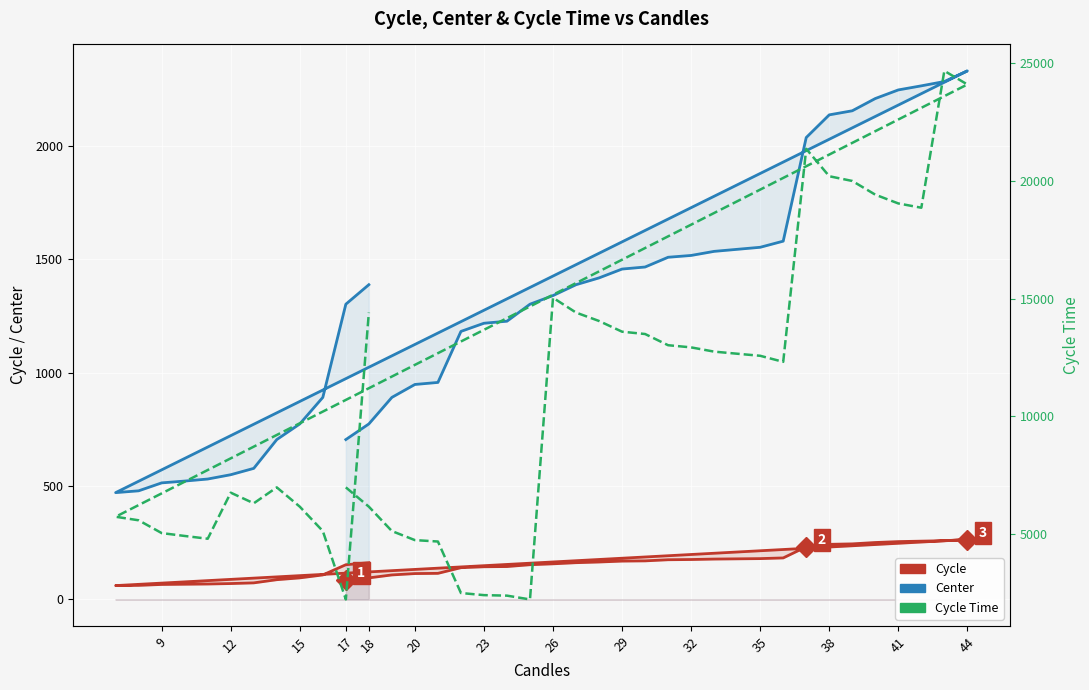

True or false: Center and Cycle Time intersect in this chart.

False